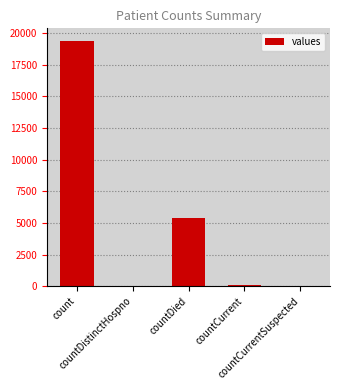

What is the sum of all values?

24875